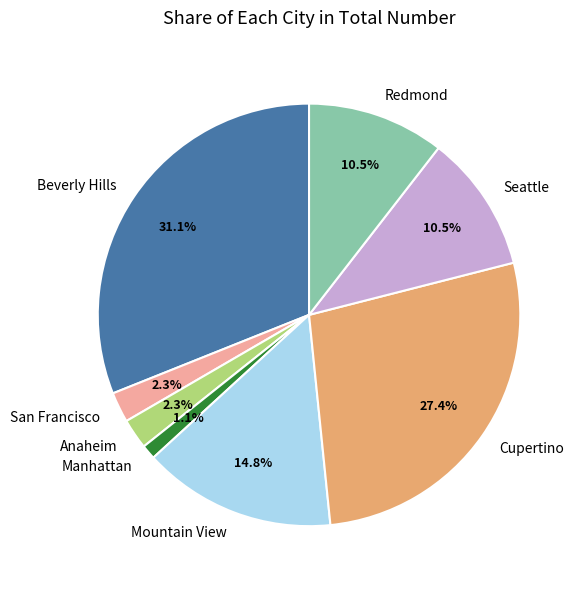

Which category has the smallest portion of the pie?

Manhattan